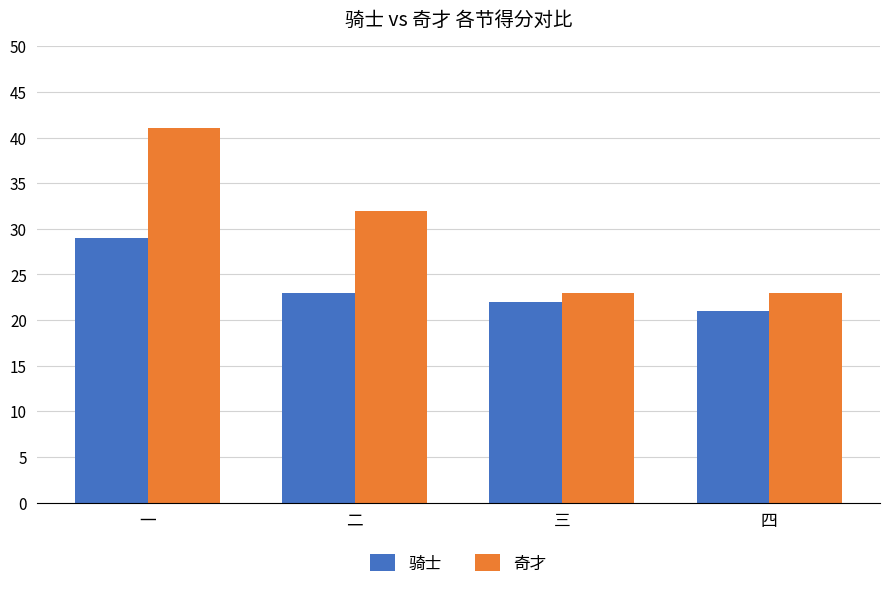

What position from the left is 一?

1